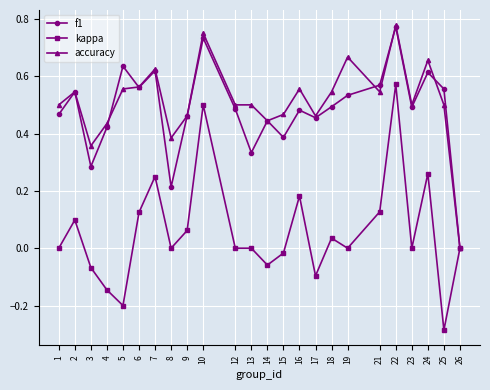

The kappa series shows 0.0 at 23. True or false?

True